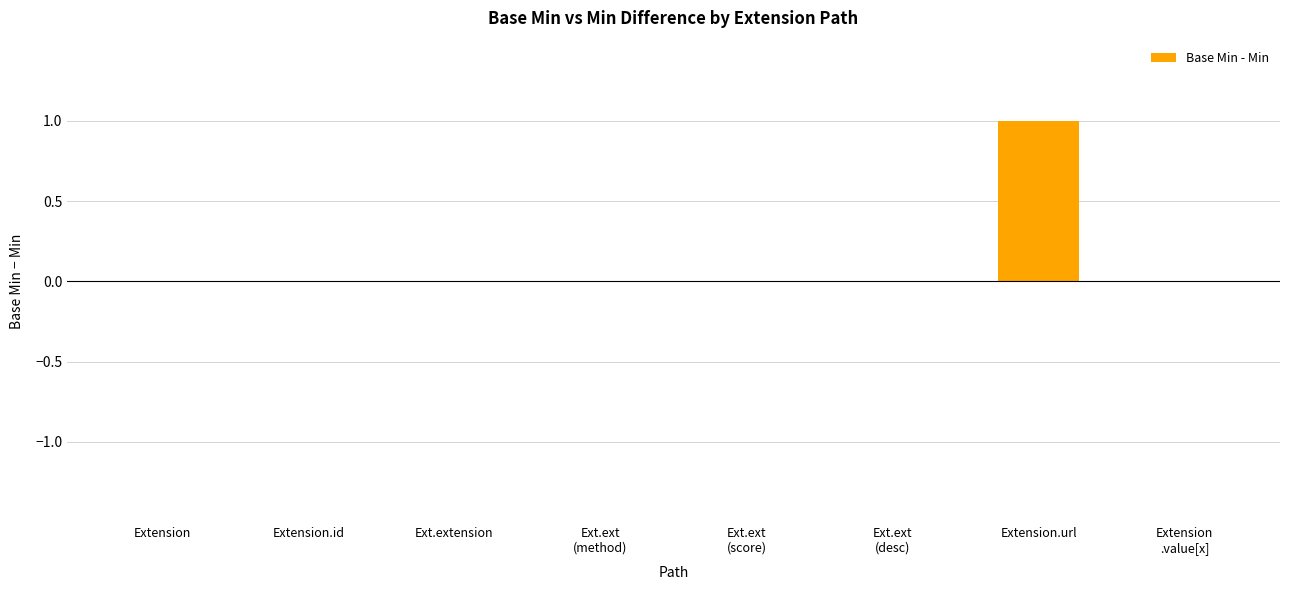

Are the bars grouped side by side (vs. stacked)?

No